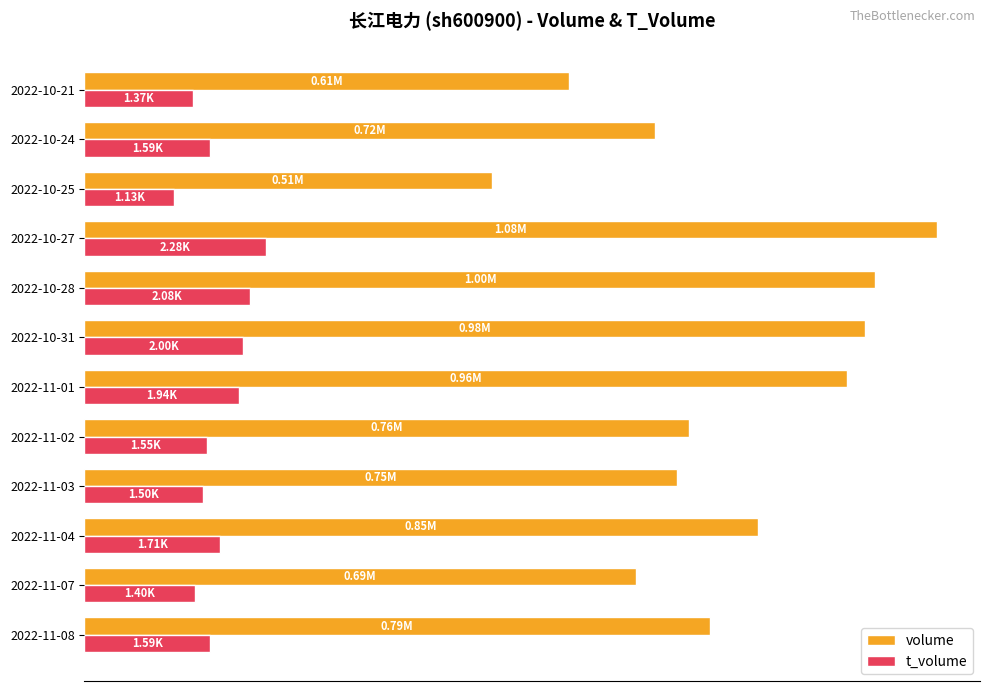

What is the minimum value for volume?

513415